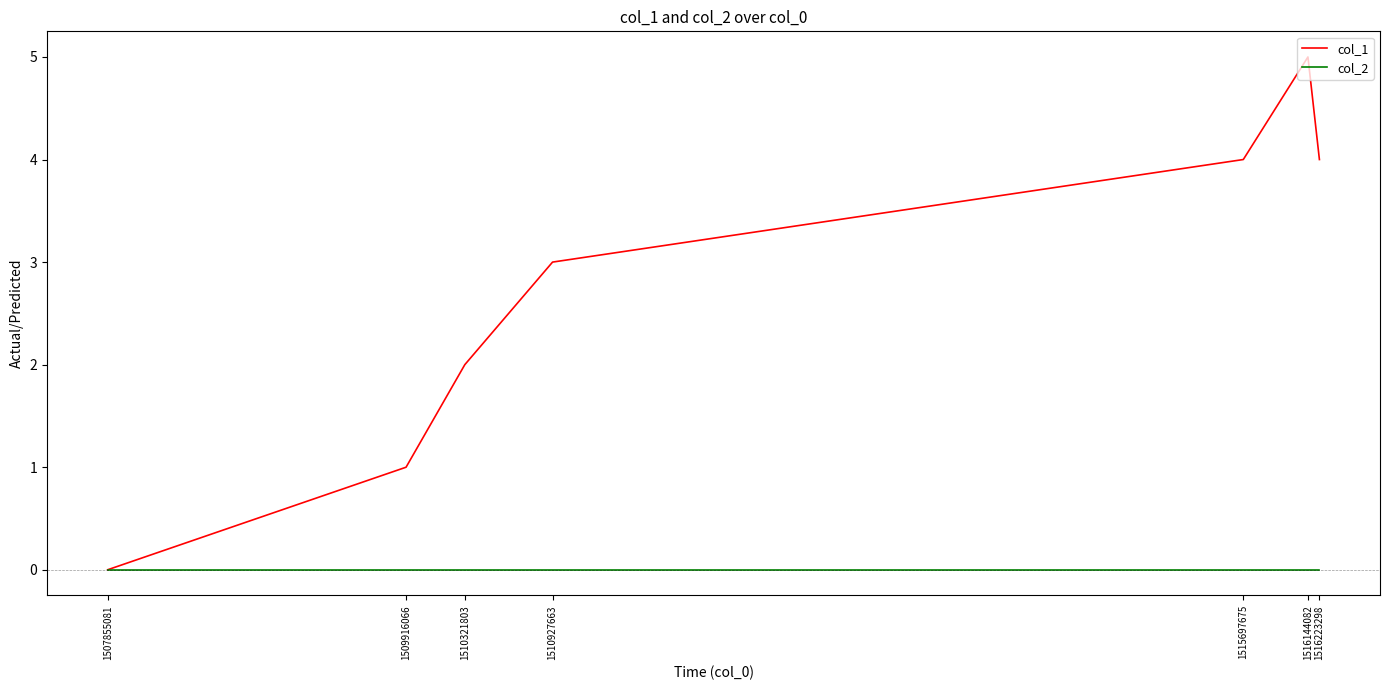

What is the maximum value shown in the chart?

5